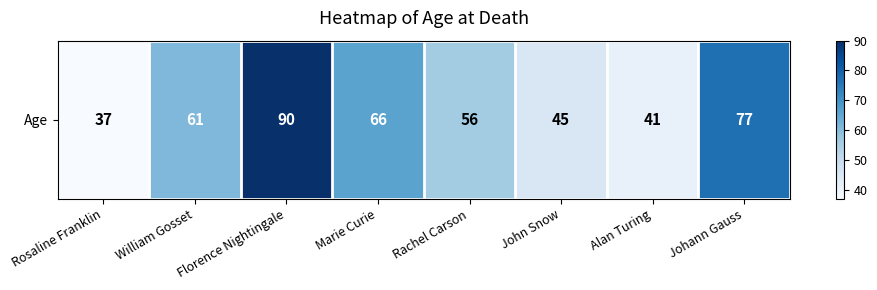

What is the sum of all values?

473